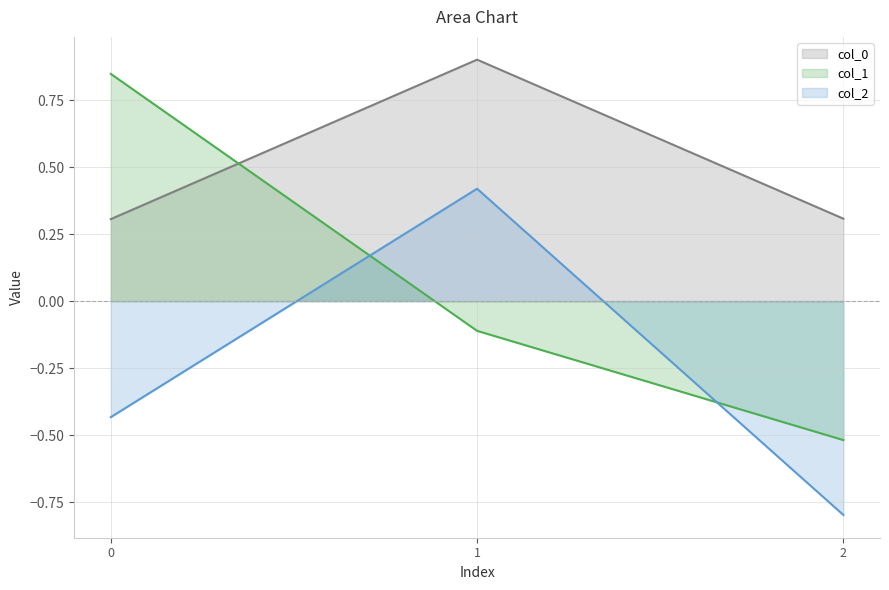

List the series in order of their peak value, highest first.

col_0, col_1, col_2